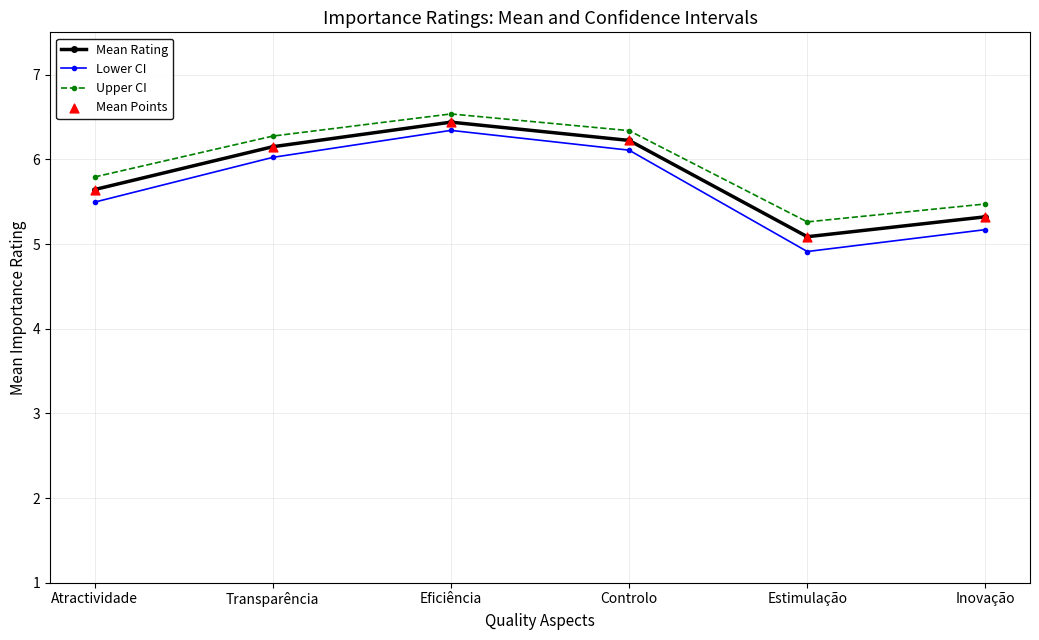

Which series has the largest total across all categories?

Upper CI